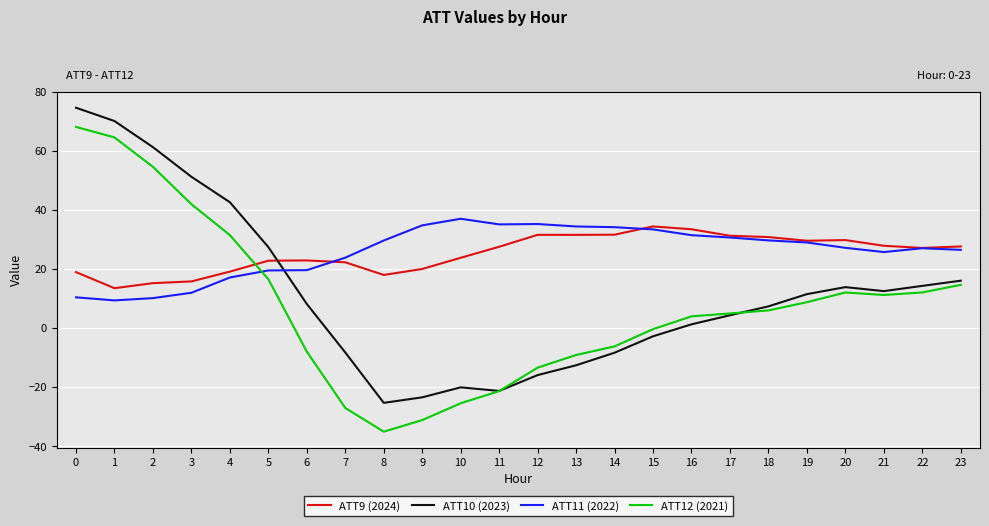

In ATT10 (2023), how many points are lower than both neighbors (excluding endpoints)?

3